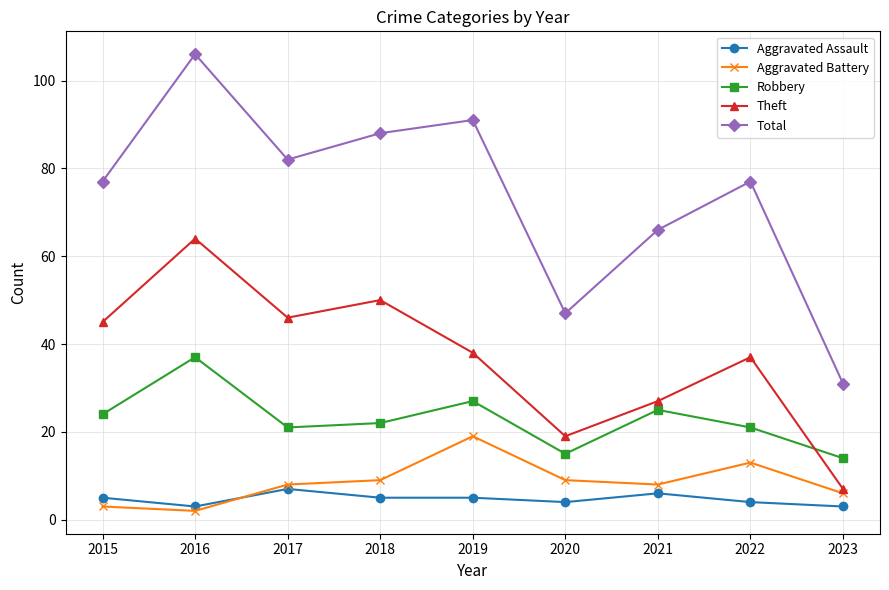

What value does the Robbery series have at 2019?

27